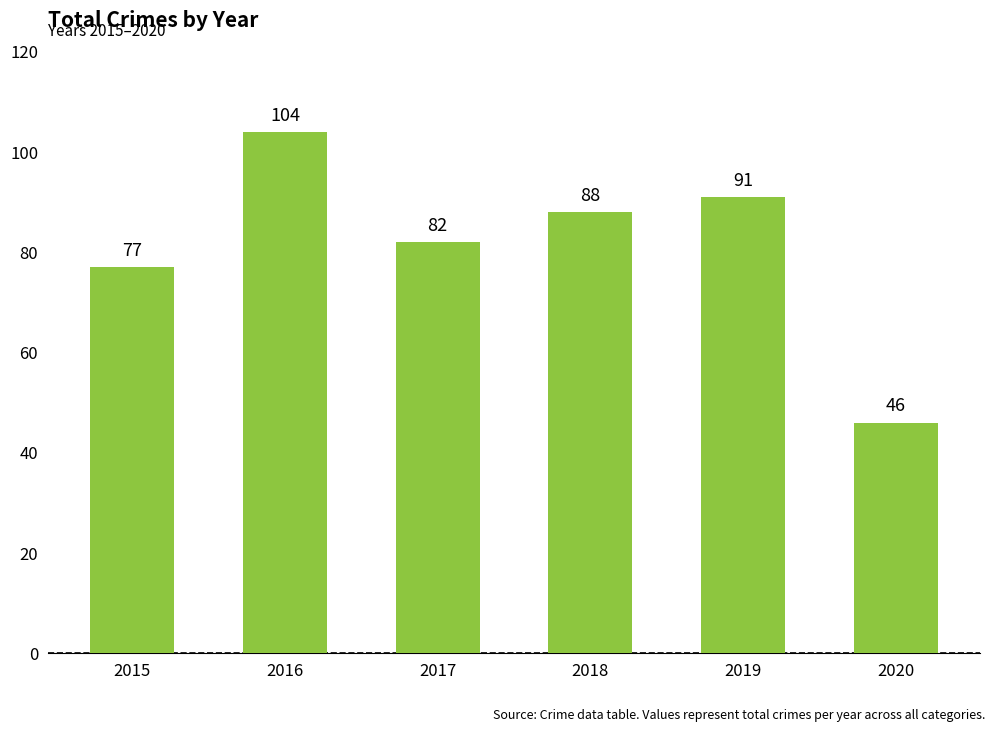

Reading right to left, what are all the values shown in this chart?

46	91	88	82	104	77